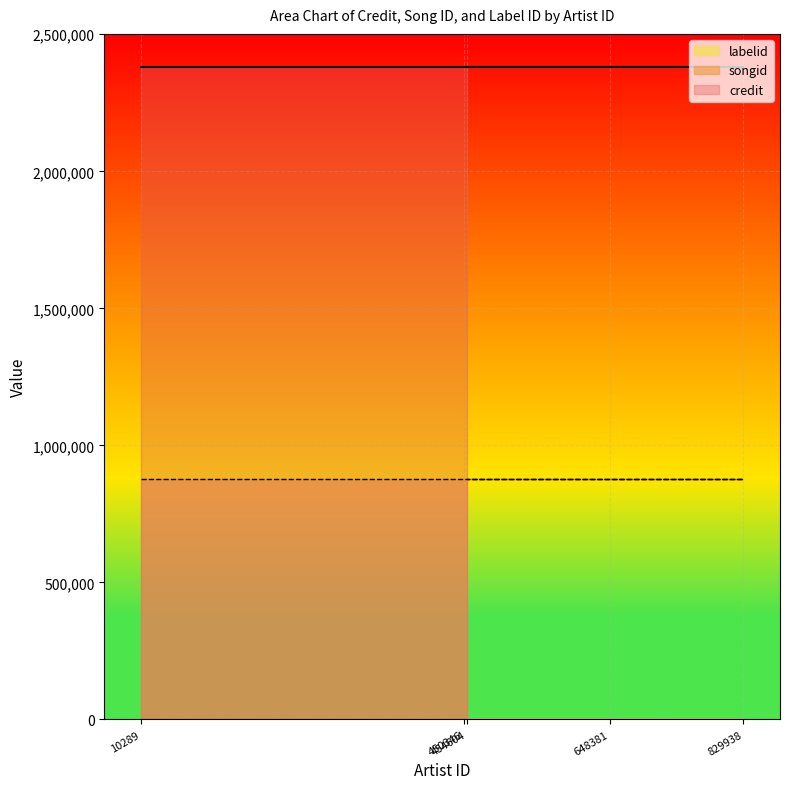

True or false: songid and credit cross at least once.

False